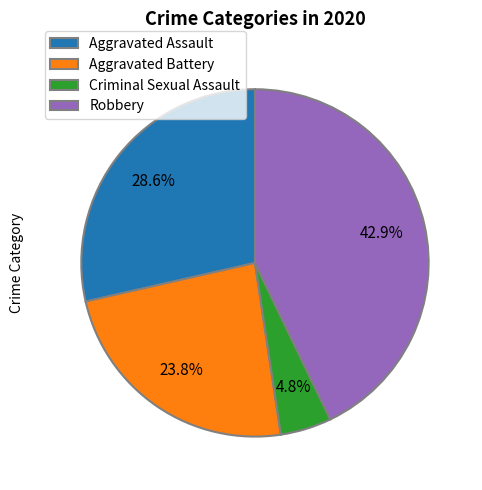

Is there a majority slice in this chart?

No